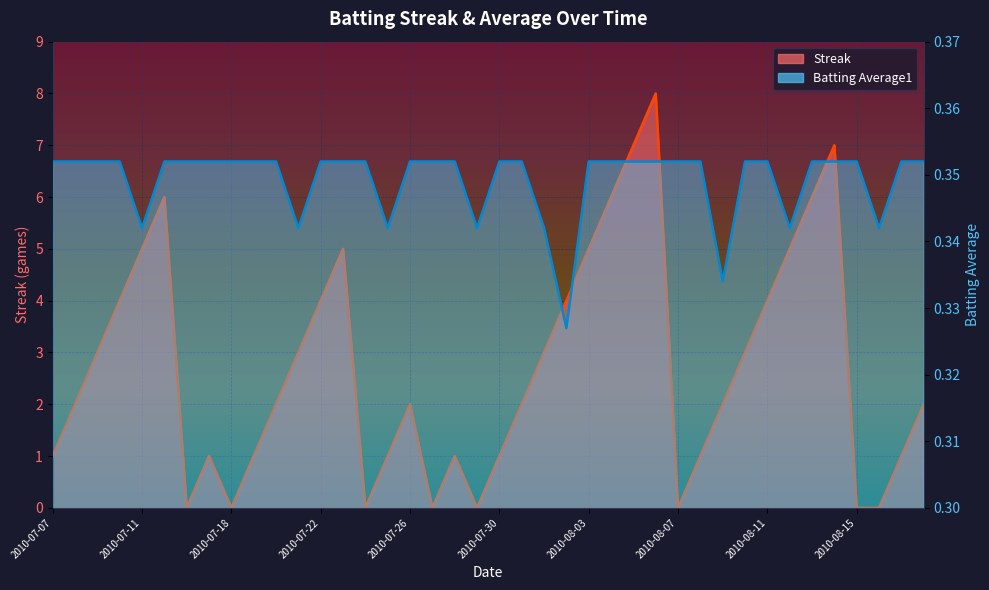

How many intersections are there between Batting Average1 and Streak?

14